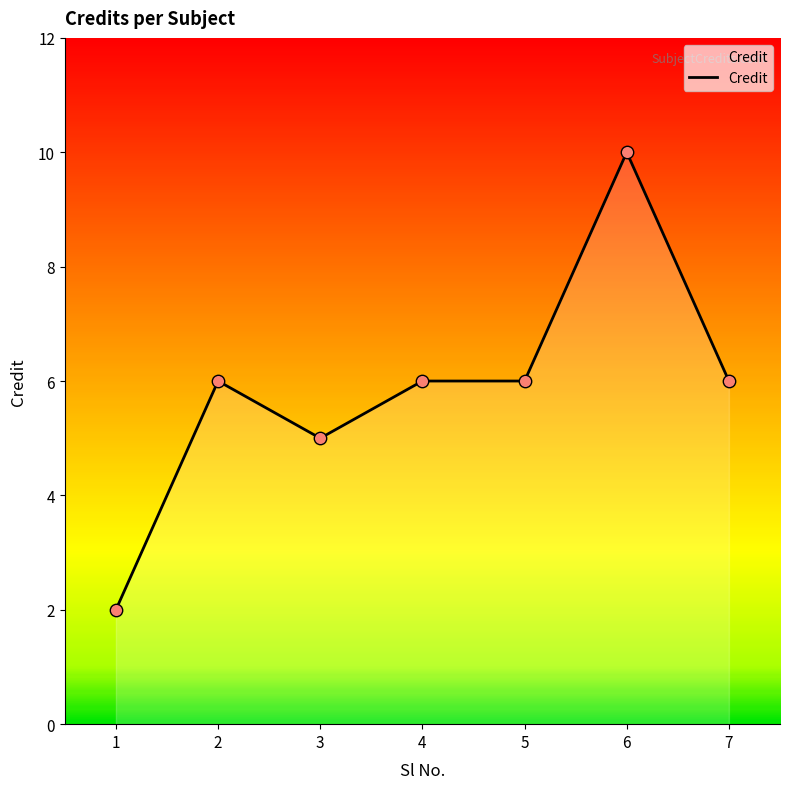

What is the change in value from 3 to 7?

+1